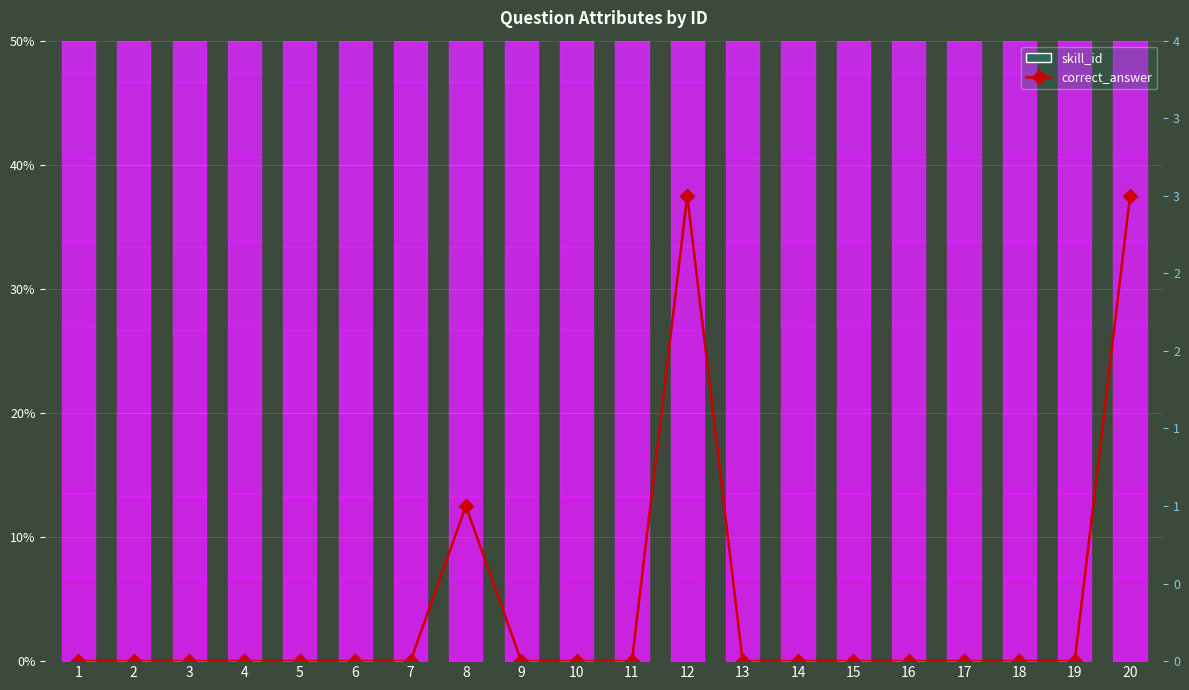

What is the sum of the values at 3 and 20?

3